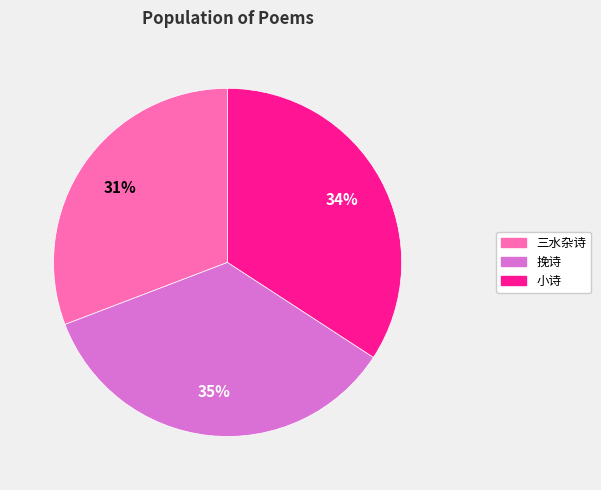

Which has a higher value, 小诗 or 挽诗?

挽诗